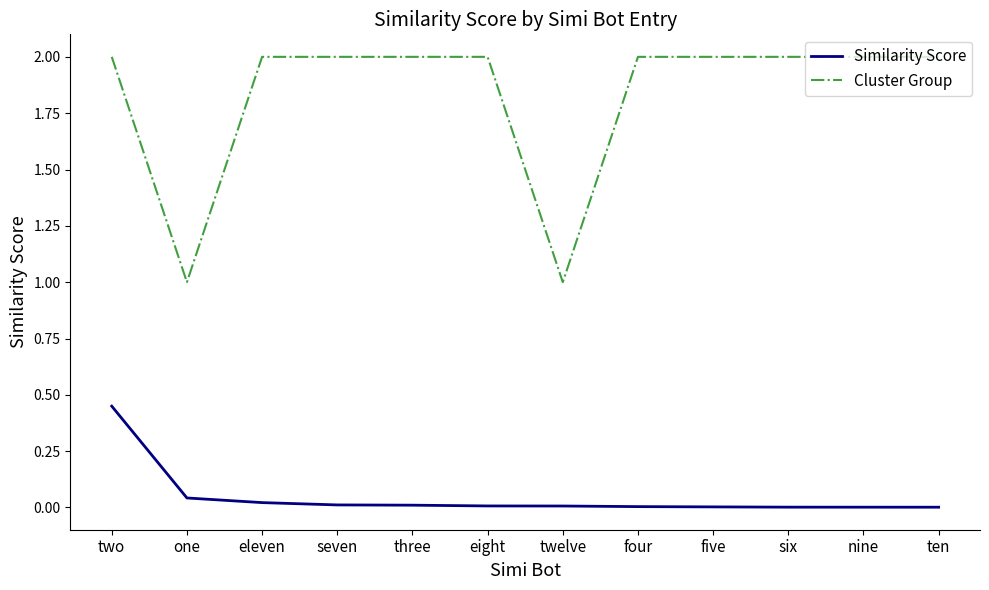

At which category is the sum across all series the highest?

two